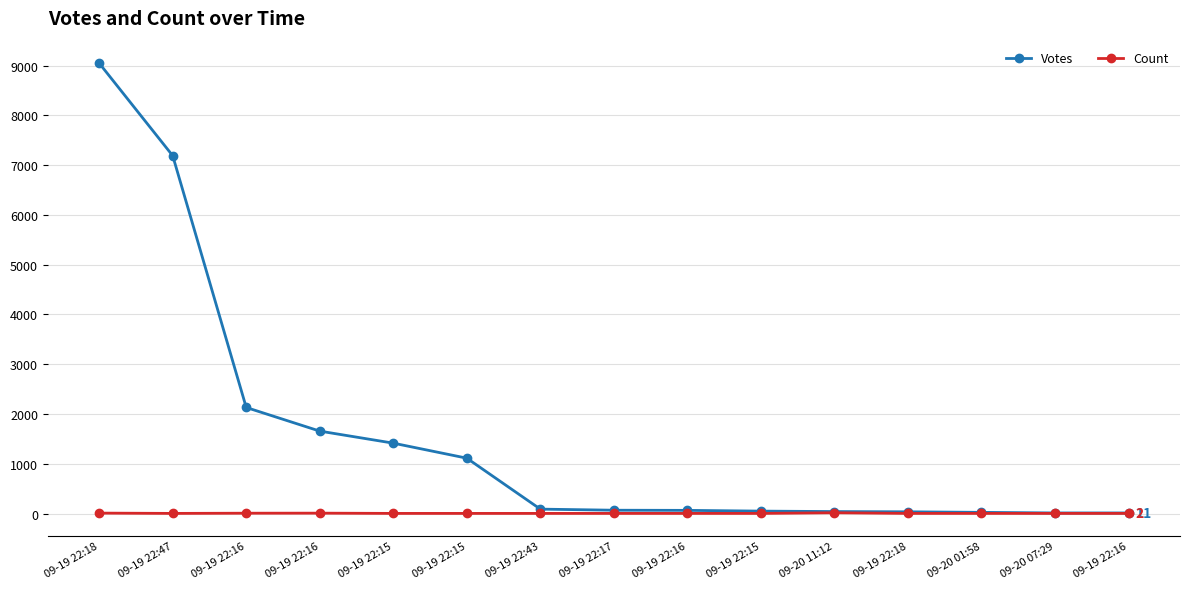

True or false: Count and Votes cross at least once.

False